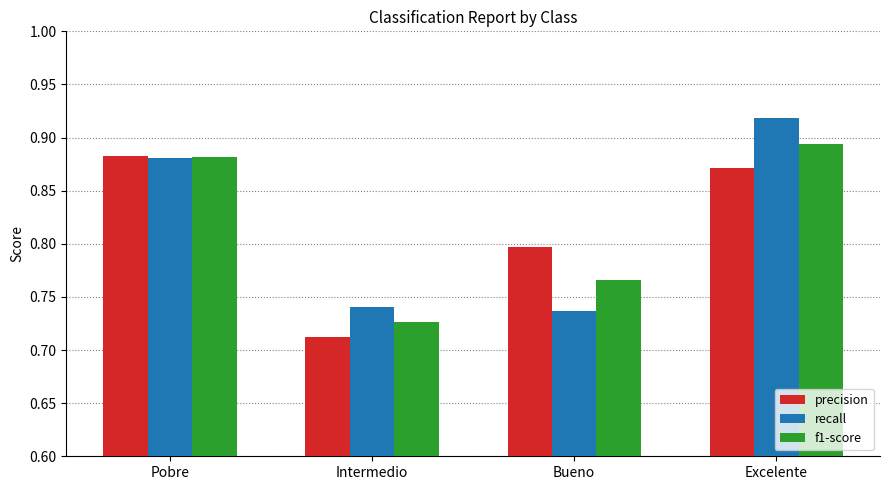

At which label does precision reach its peak?

Pobre